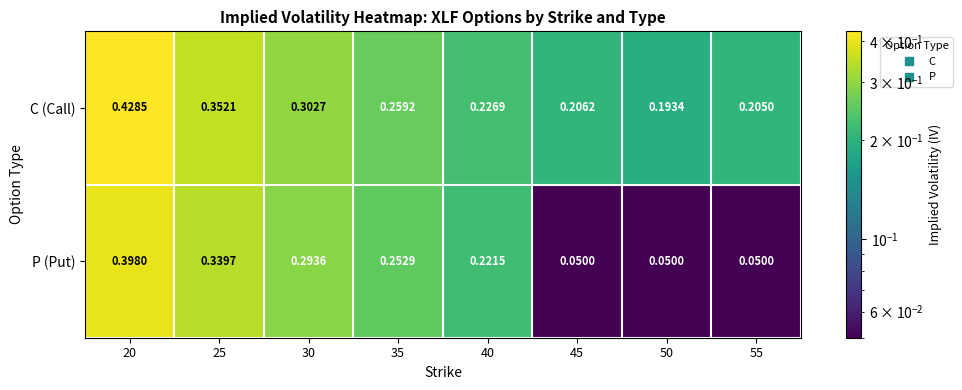

Which series has the largest range (max minus min)?

P (Put)